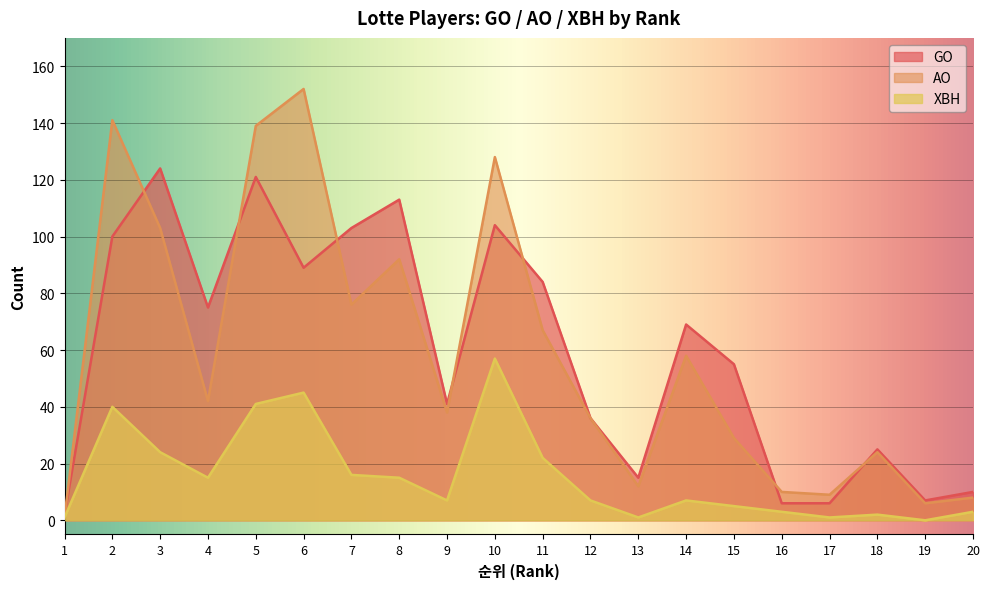

Where is XBH nearest to the value 28?

3